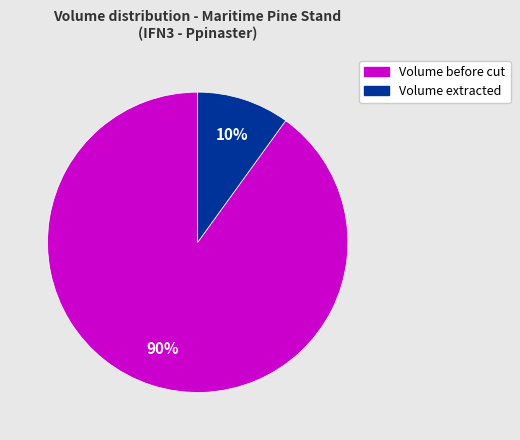

How many slices are in this pie chart?

2